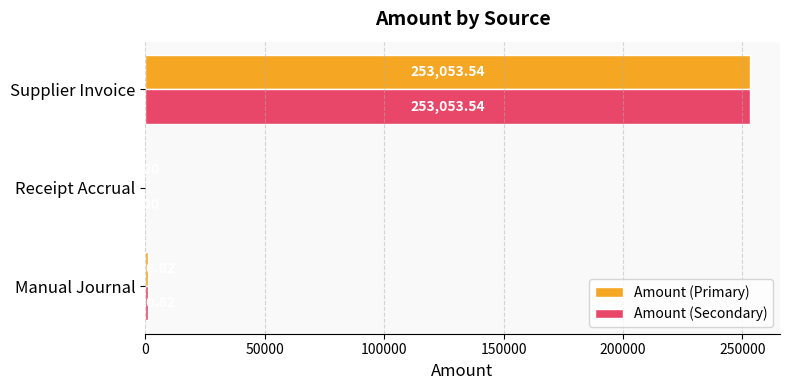

What is the sum of all Amount (Secondary) values?

254294.4